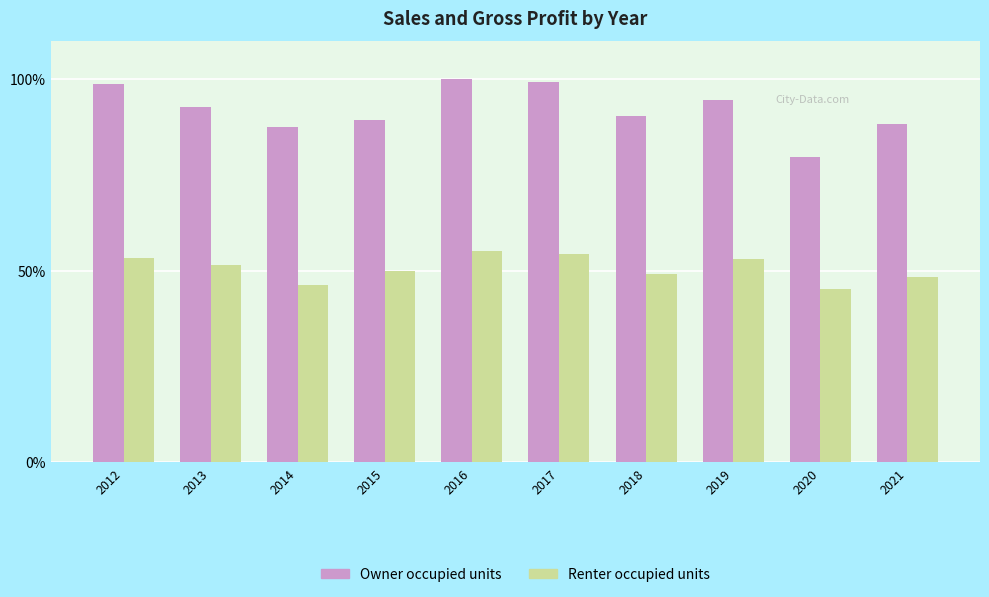

True or false: Owner occupied units has a value of 30.5 at 2018.

False